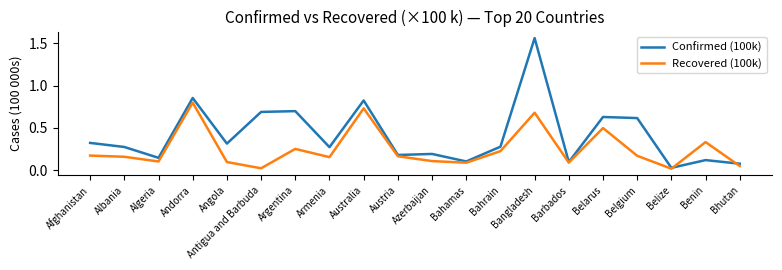

At which category is the sum across all series the highest?

Bangladesh